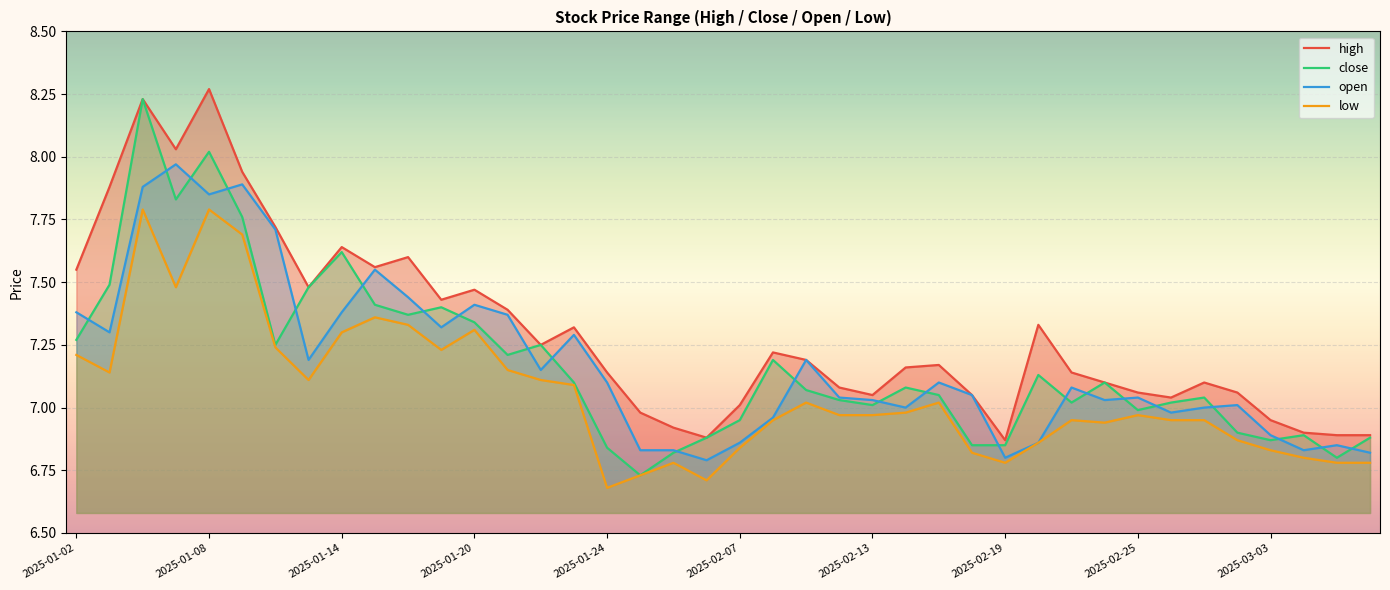

List the series in order of their peak value, lowest first.

low, open, close, high